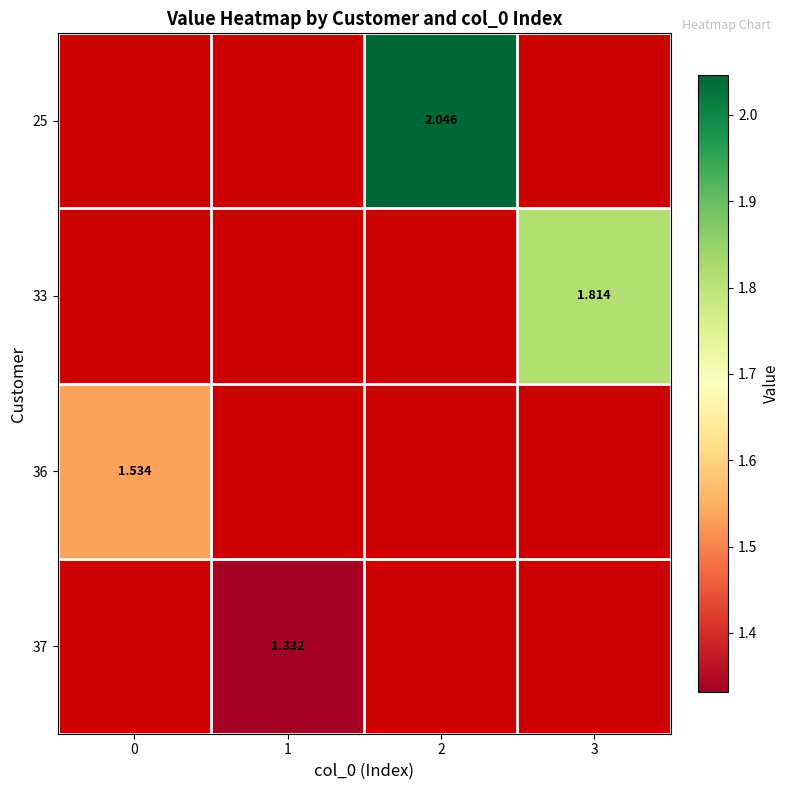

At 3, list the series in order from largest to smallest.

25, 33, 36, 37